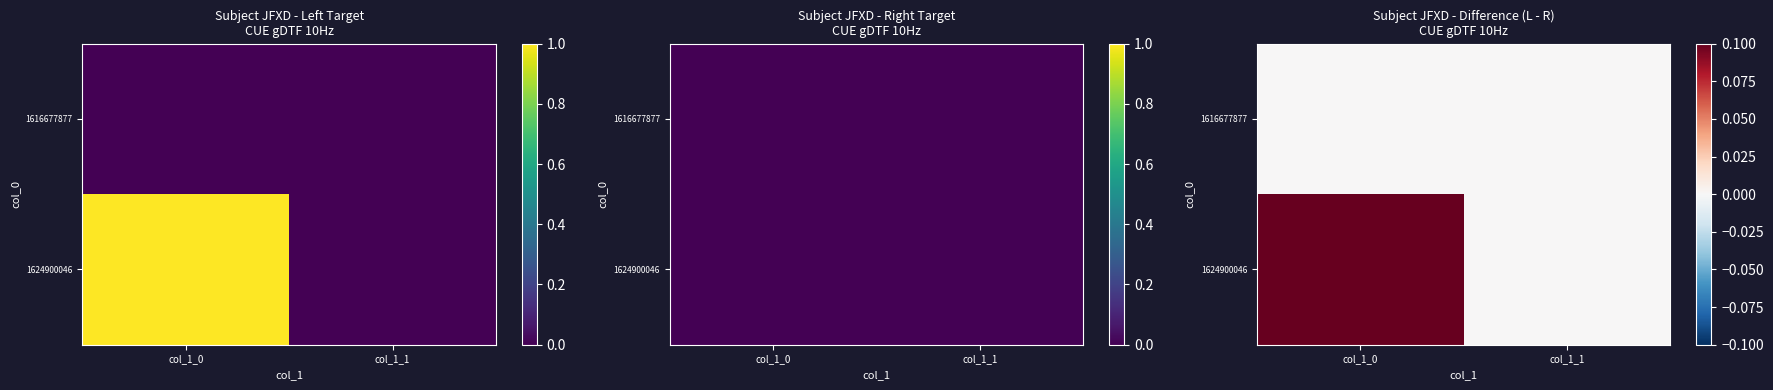

Which has a higher value, col_1_0 or col_1_1?

col_1_0